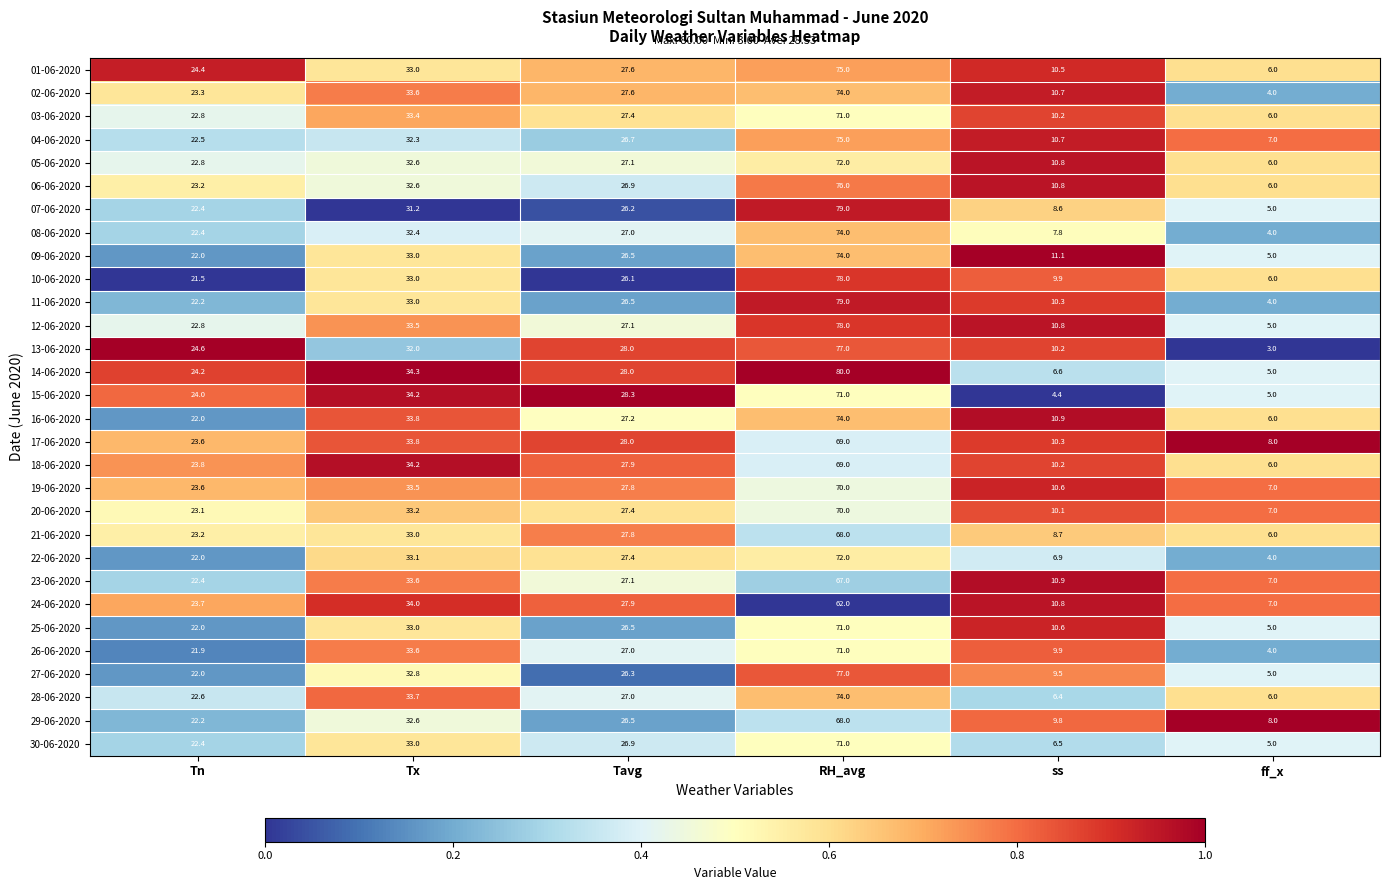

List the labels in order of 15-06-2020 value, largest first.

RH_avg, Tx, Tavg, Tn, ff_x, ss